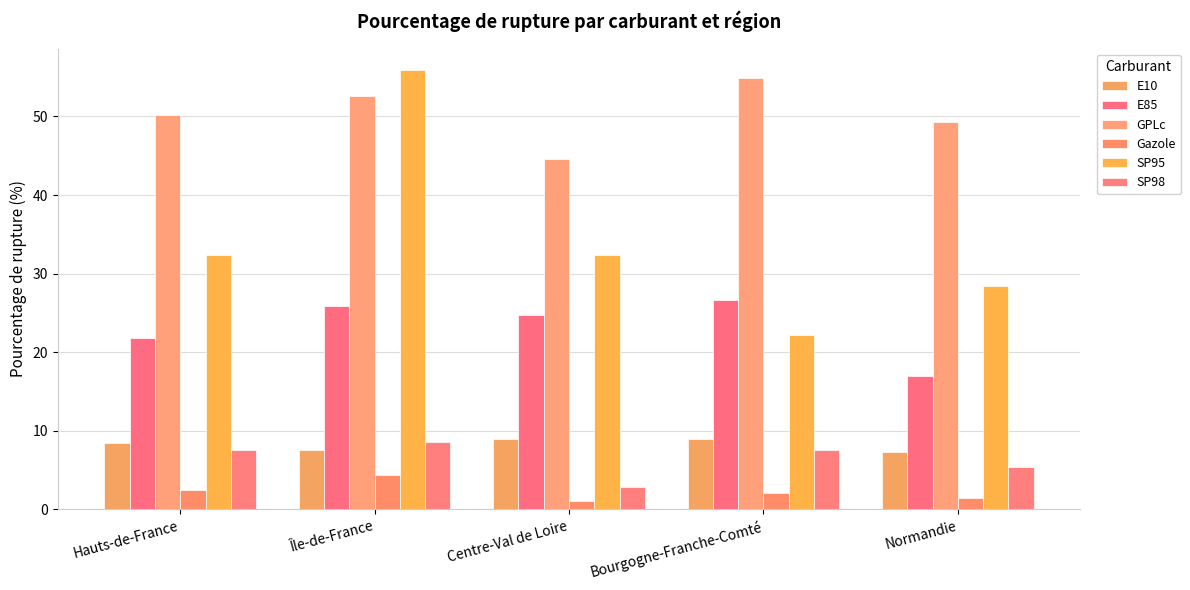

Is it true that GPLc equals 24.1 at Bourgogne-Franche-Comté?

False